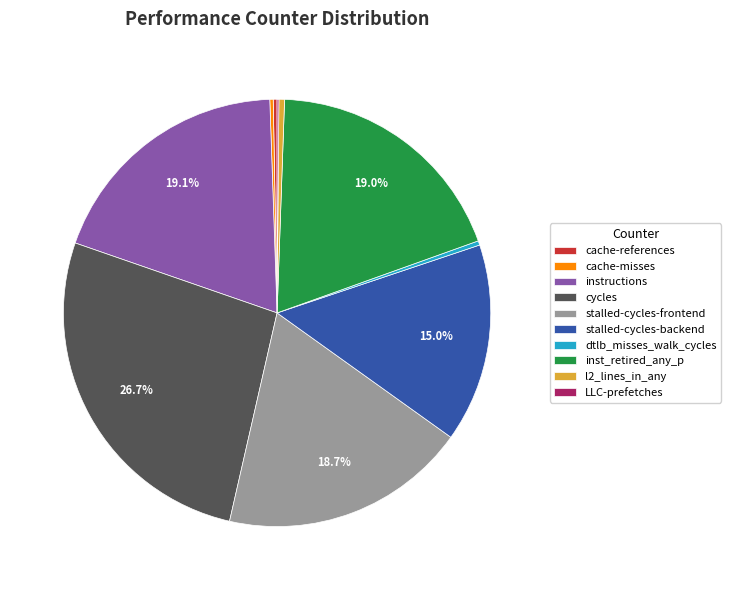

To the nearest percent, what is the combined percentage of l2_lines_in_any and stalled-cycles-frontend?

19%